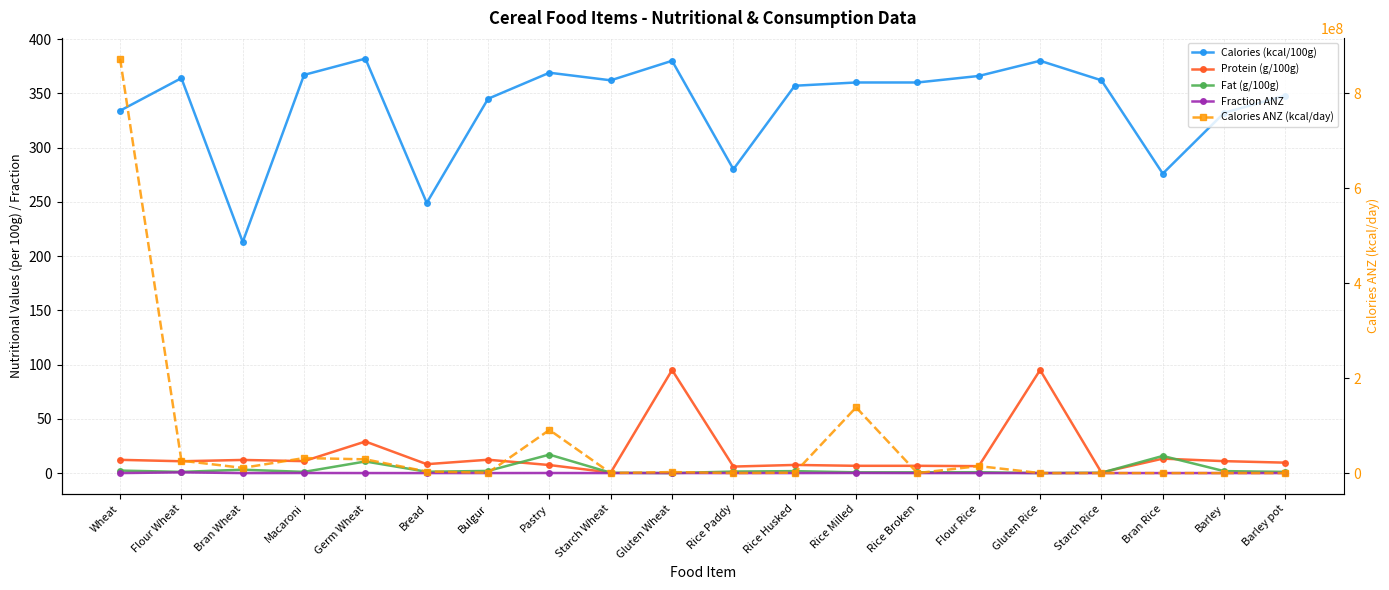

Which has a higher value, Rice Broken or Flour Rice?

Flour Rice